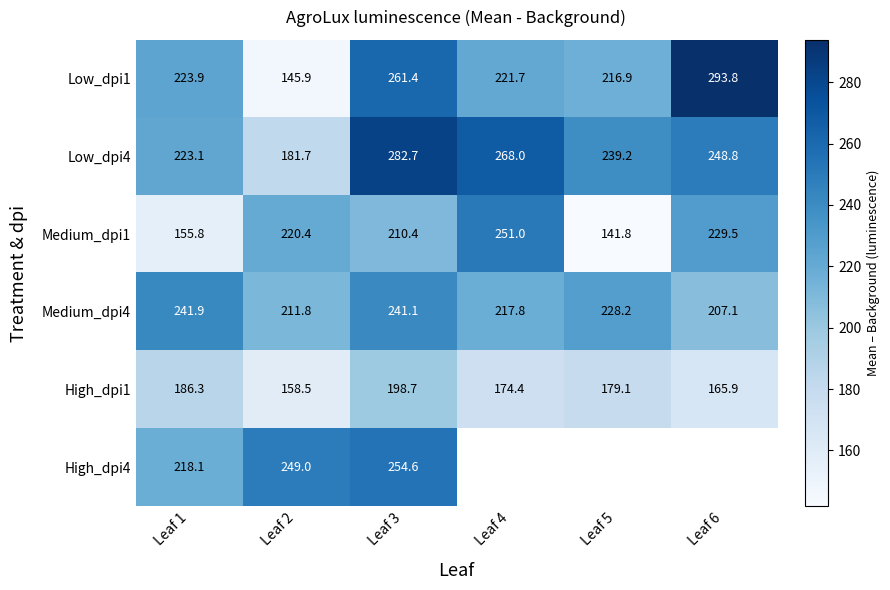

How many values in the Low_dpi1 series exceed 223?

3